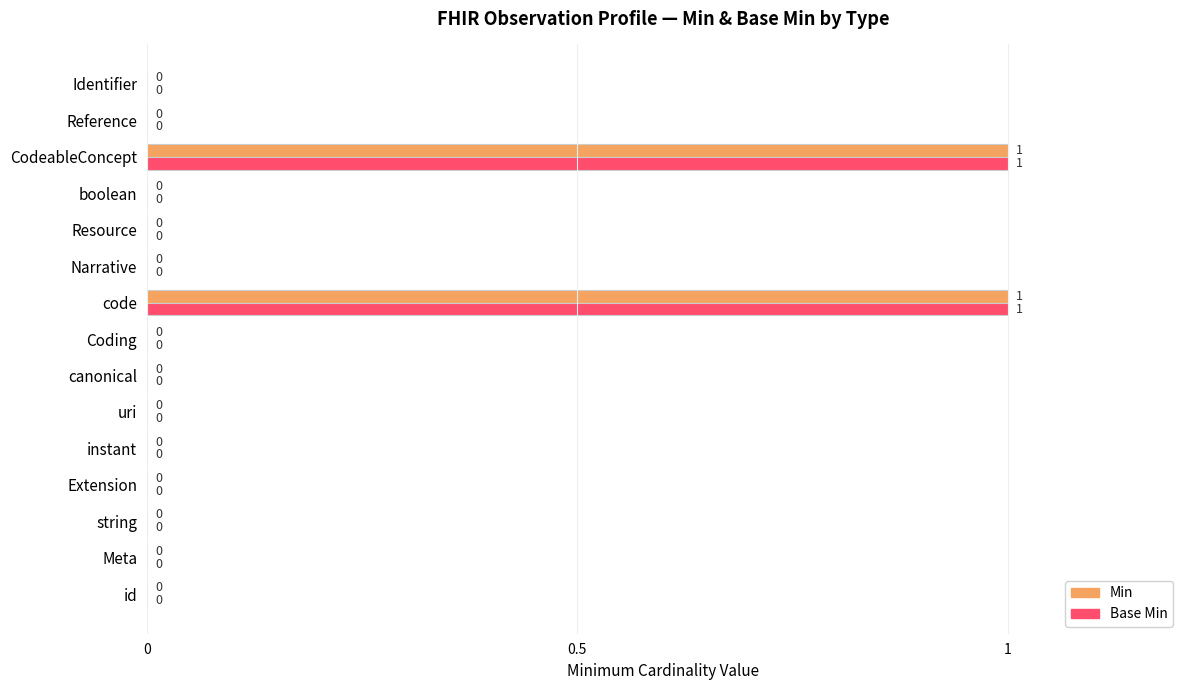

True or false: Base Min has a value of 1 at Extension.

False